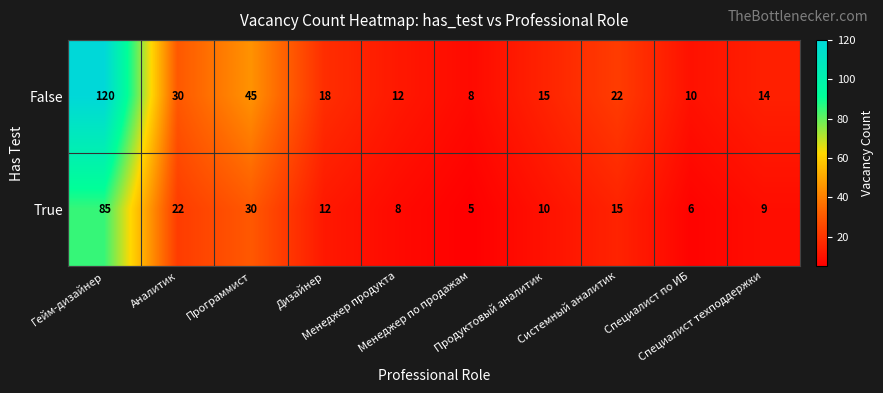

Between Продуктовый аналитик and Системный аналитик, which series saw the biggest shift?

False